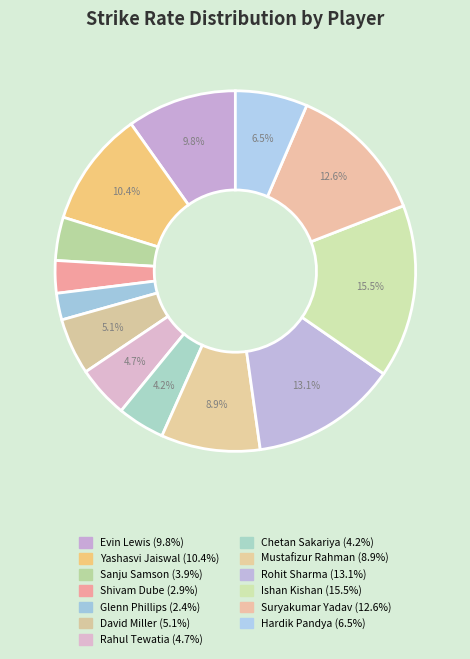

Count the number of slices in the pie.

13